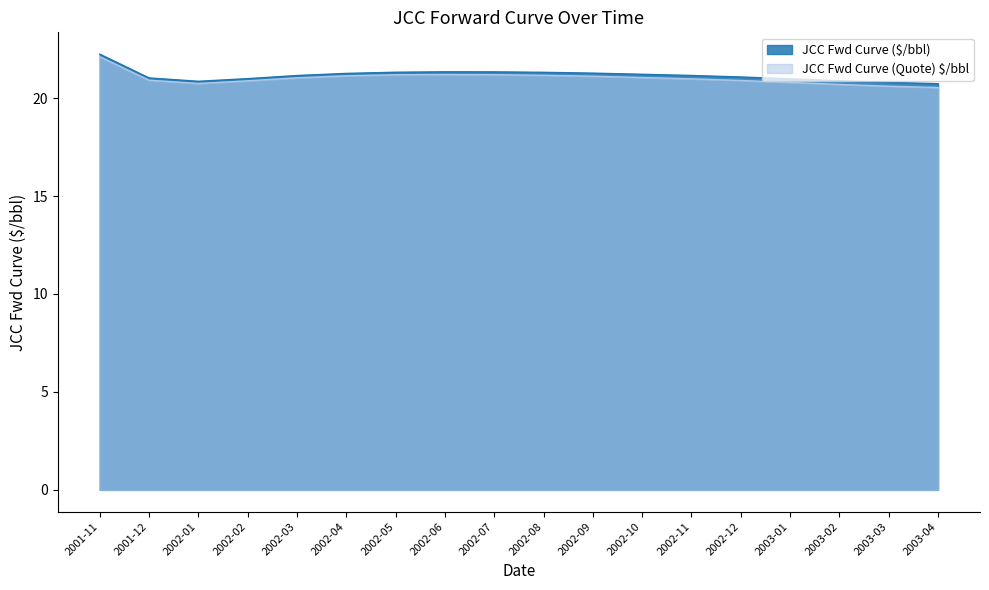

True or false: JCC Fwd Curve ($/bbl) has more than 1 points higher than both neighbors.

False